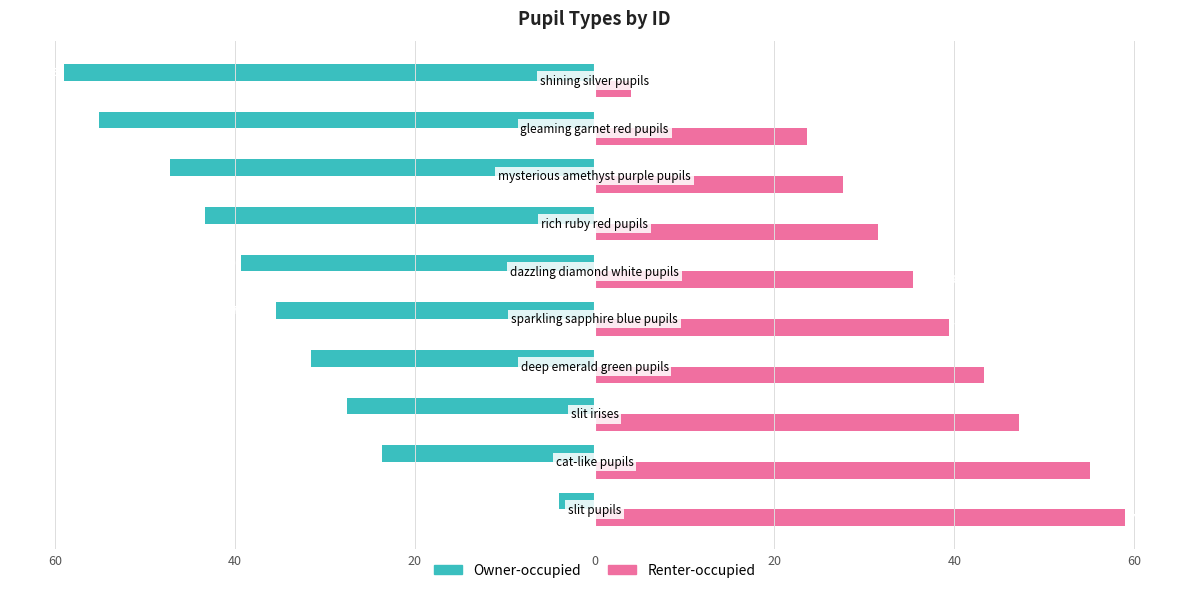

Rank the series by their average value, from highest to lowest.

Renter-occupied, Owner-occupied